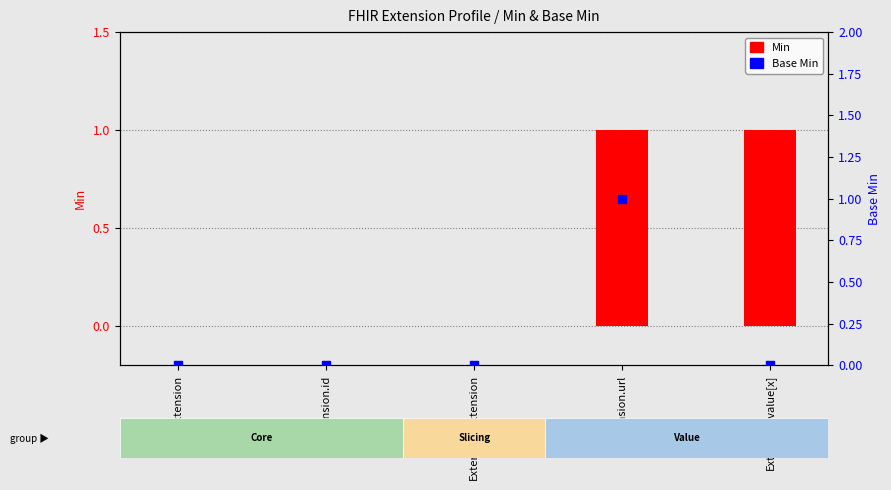

At which category is the sum across all series the highest?

Extension.url